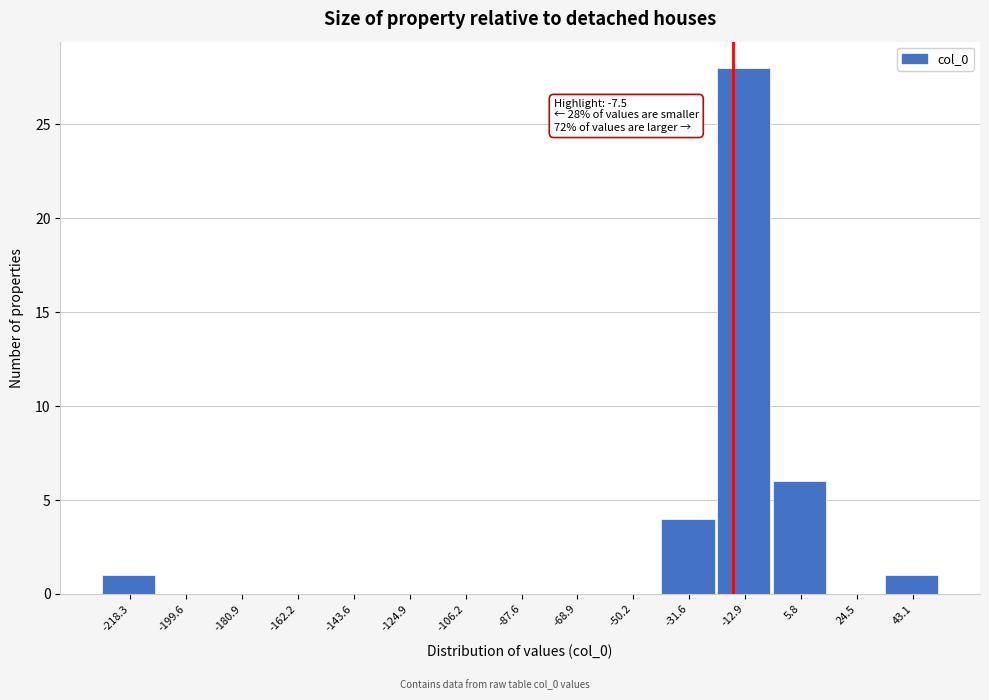

Reading left to right, list all the values displayed in this chart.

-218.3=1	-199.6=0	-180.9=0	-162.2=0	-143.6=0	-124.9=0	-106.2=0	-87.6=0	-68.9=0	-50.2=0	-31.6=4	-12.9=28	5.8=6	24.5=0	43.1=1